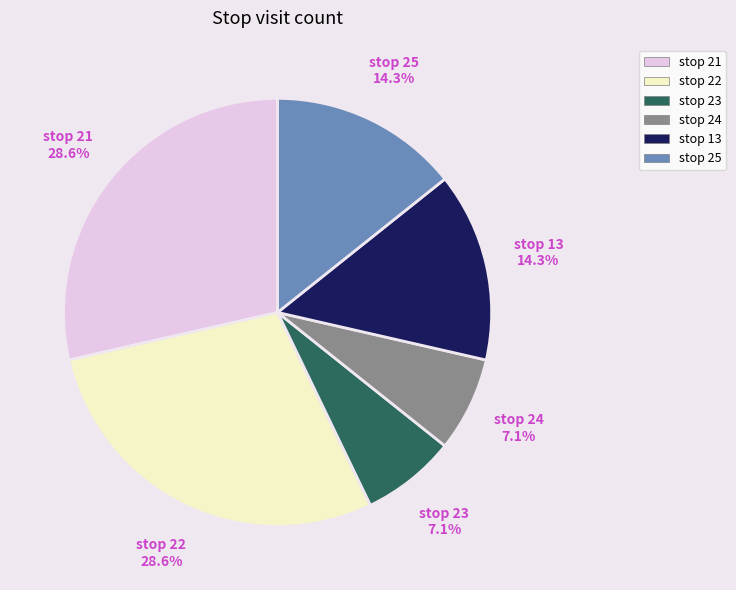

What is the ratio of the value at stop 22 to the value at stop 25?

2.0